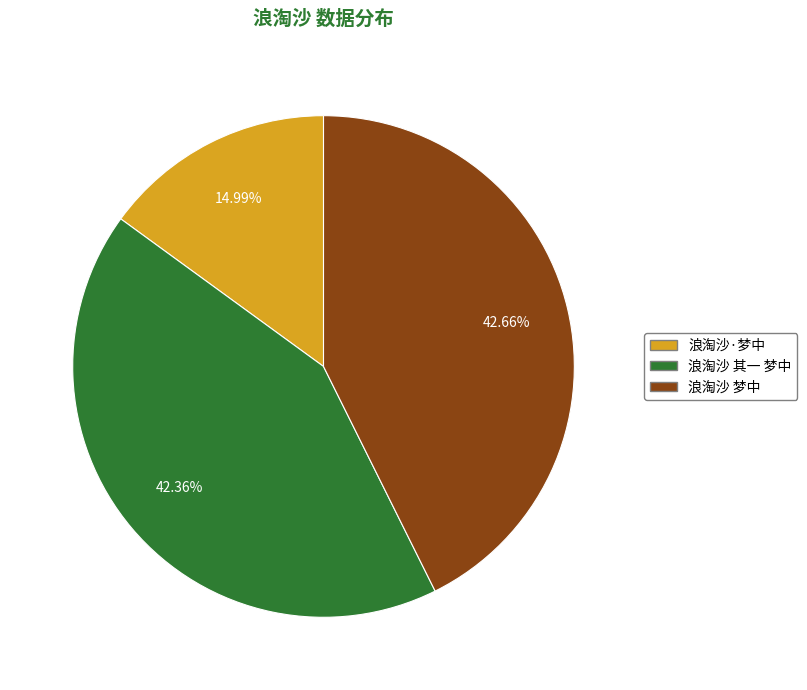

Does any single category account for the majority?

No